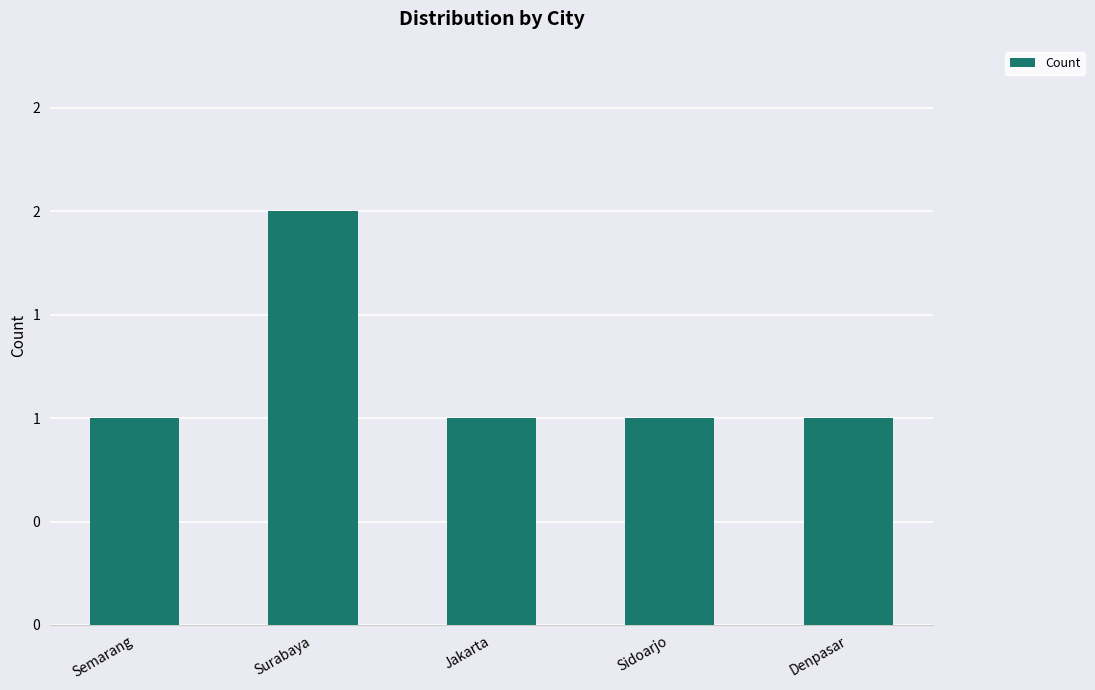

Does the chart contain any negative values?

No